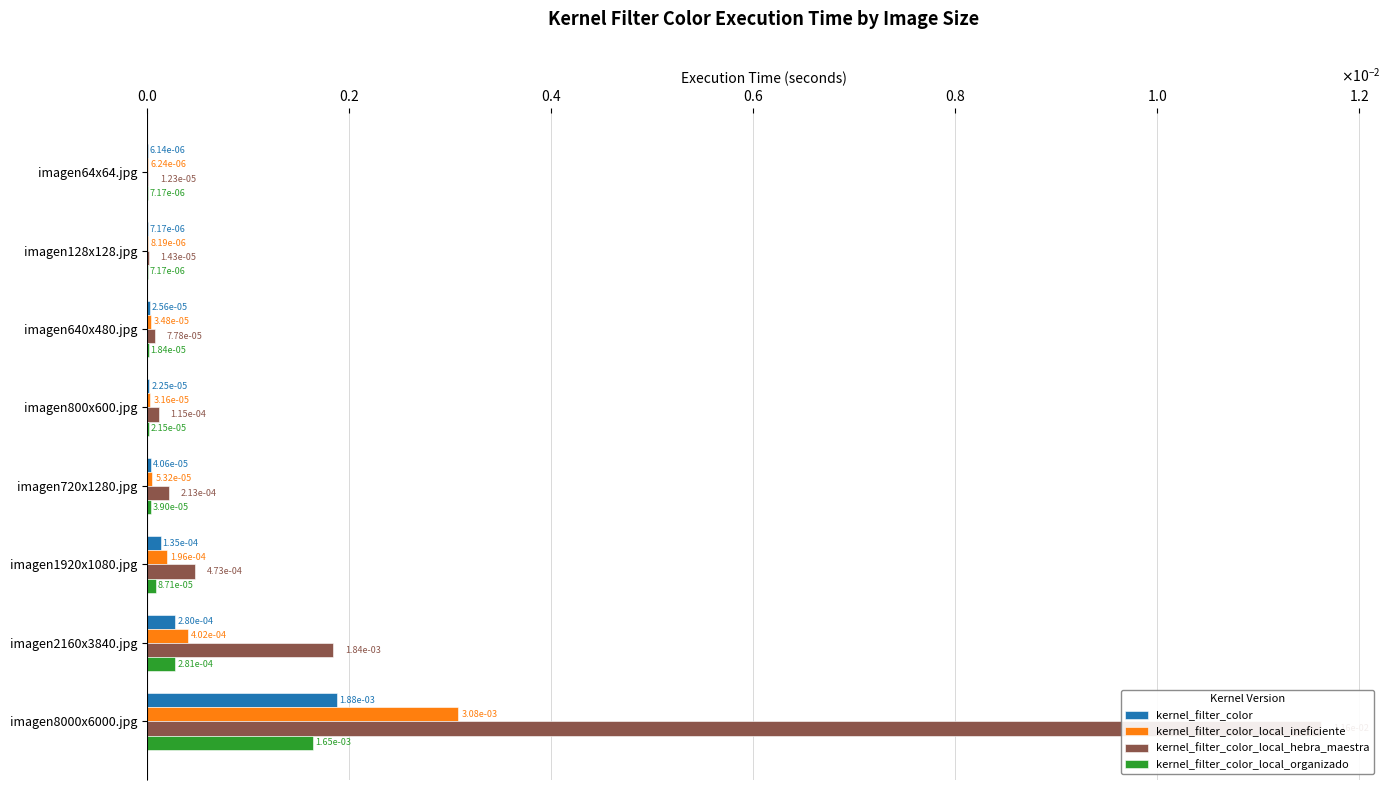

Does the chart contain stacked bars?

No